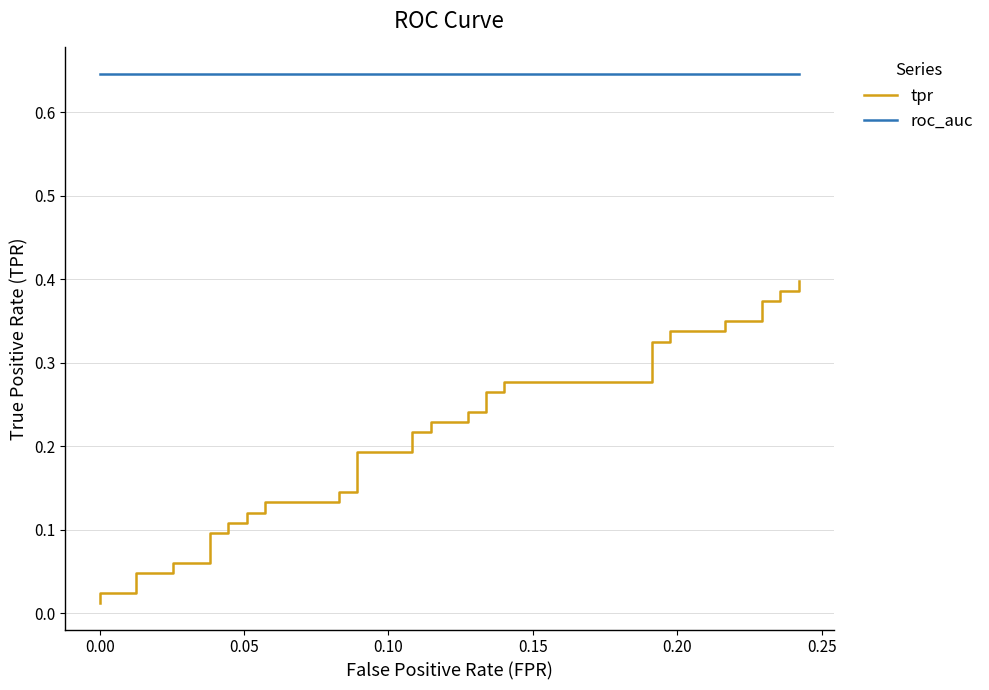

The tpr series shows 0.1 at 19. True or false?

False